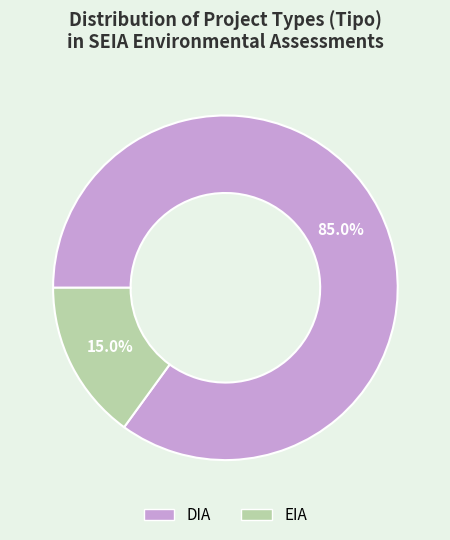

To the nearest percent, what is the average slice percentage?

50%